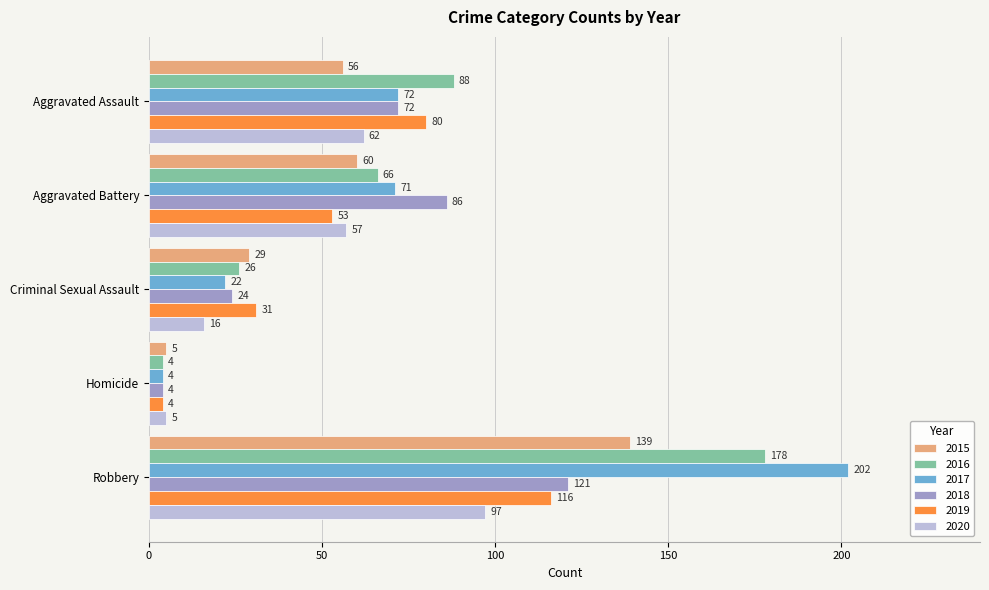

What is the total value across all series at Aggravated Battery?

393